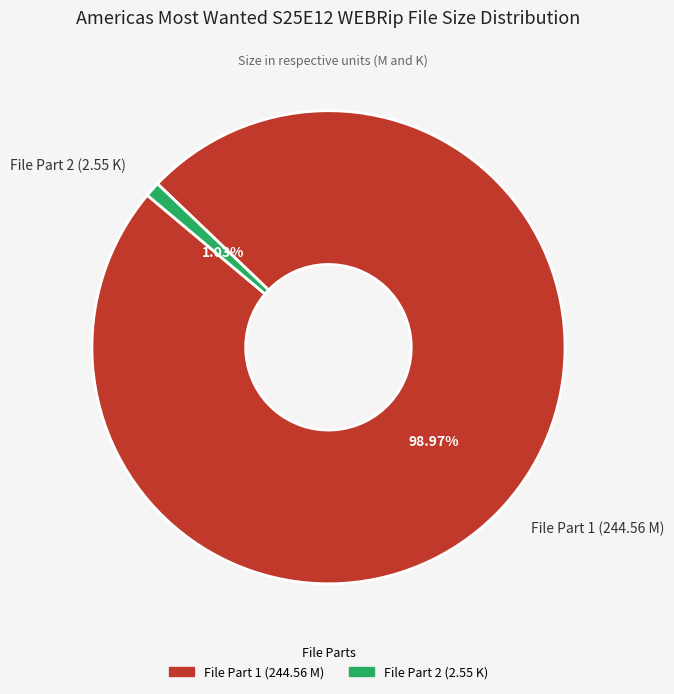

Rank the categories by value from highest to lowest.

File Part 1 (244.56 M), File Part 2 (2.55 K)